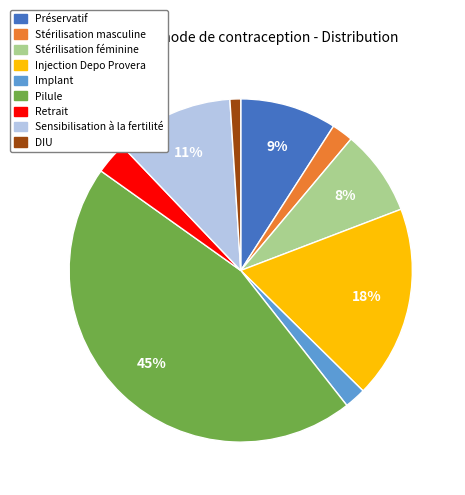

What percentage is the Retrait slice, to the nearest percent?

3%